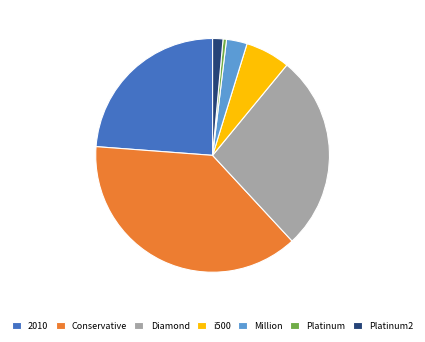

Is Conservative the majority of the pie?

No